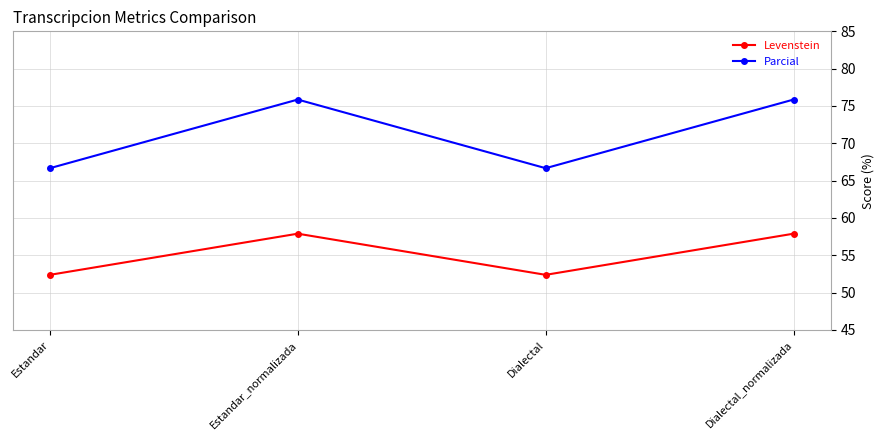

Which series has the widest spread of values?

Parcial